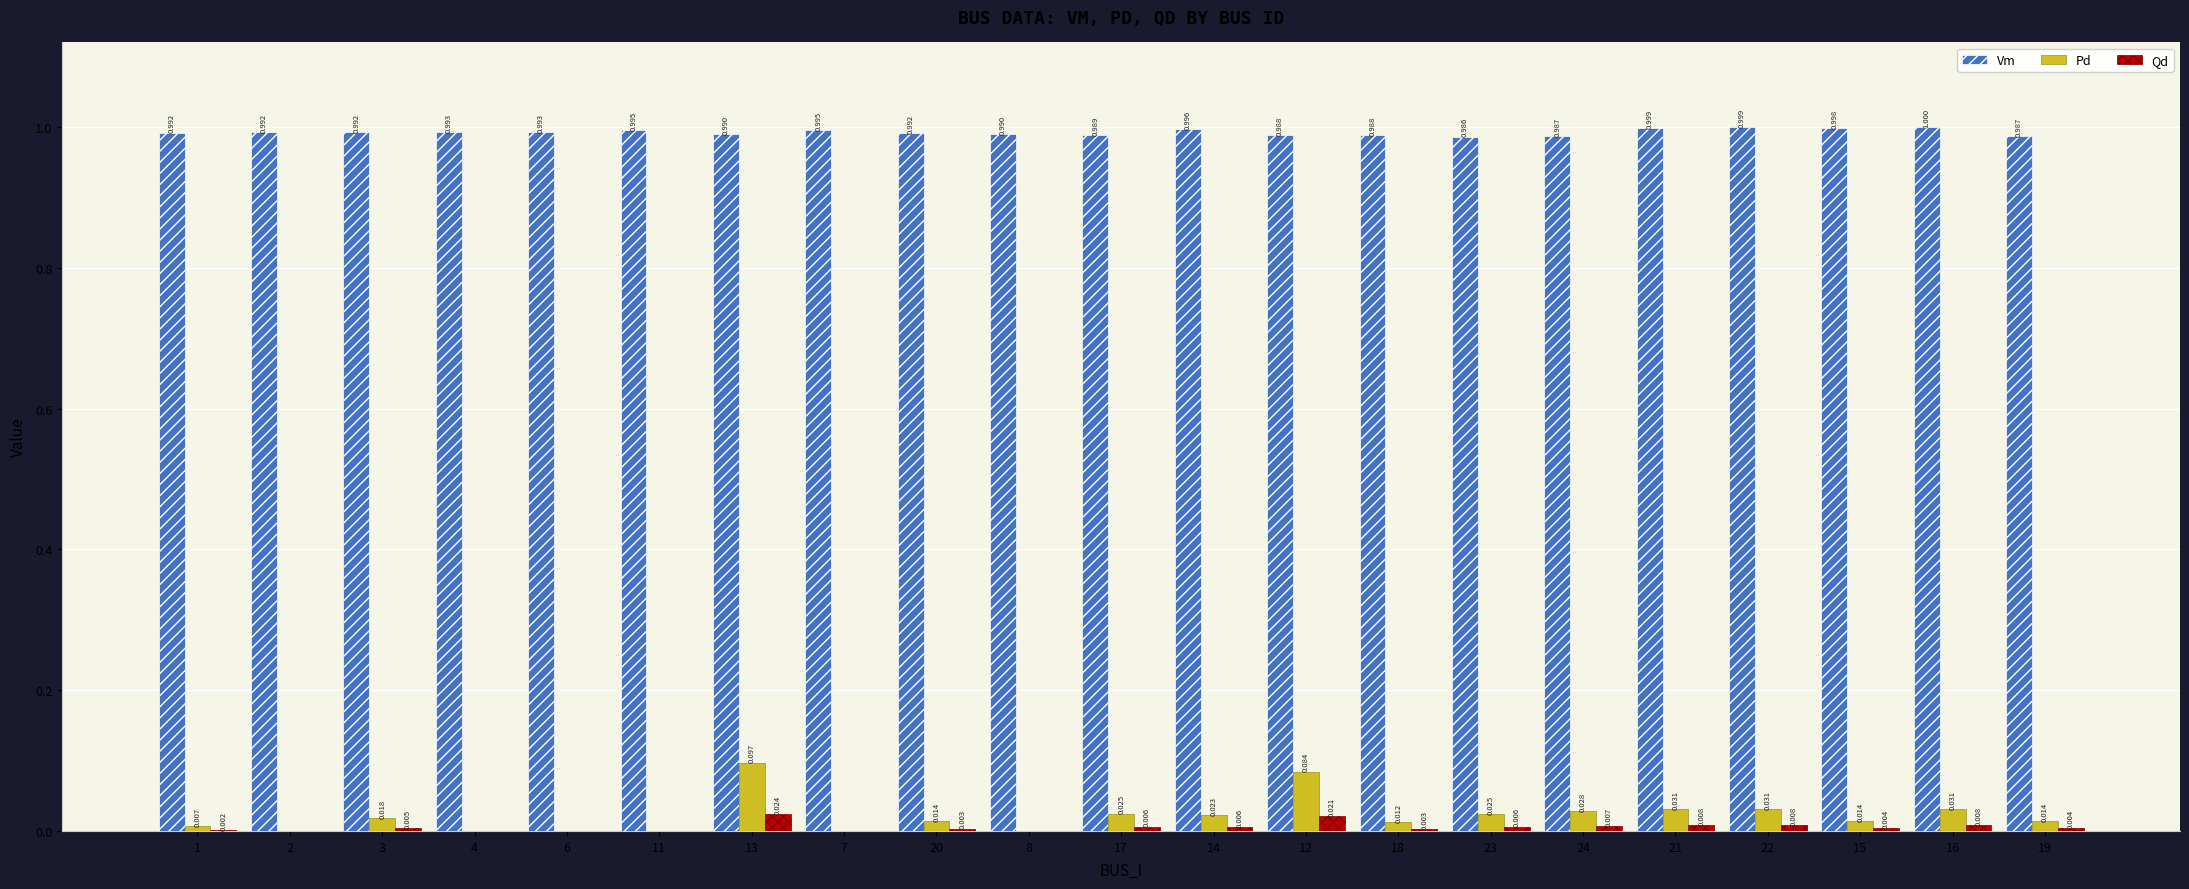

Between 11 and 15, which series saw the biggest shift?

Pd